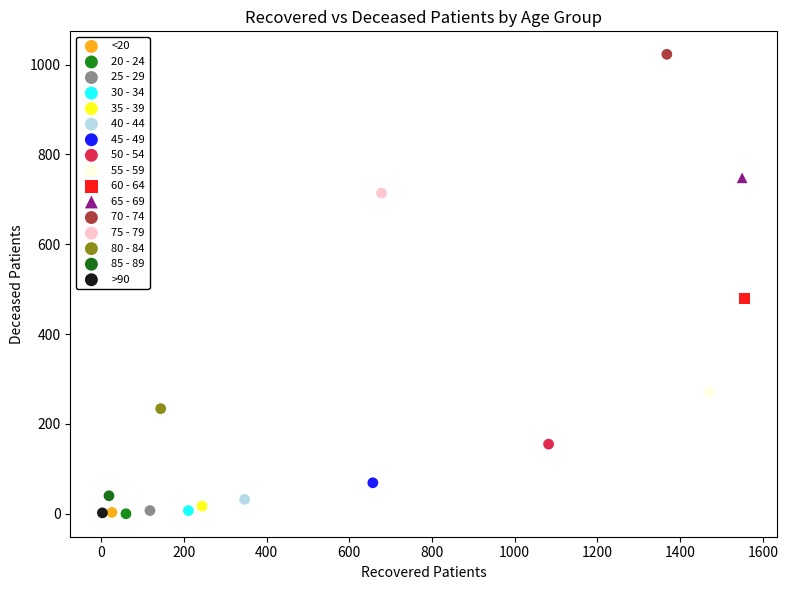

Which series contains the highest Y value?

70 - 74